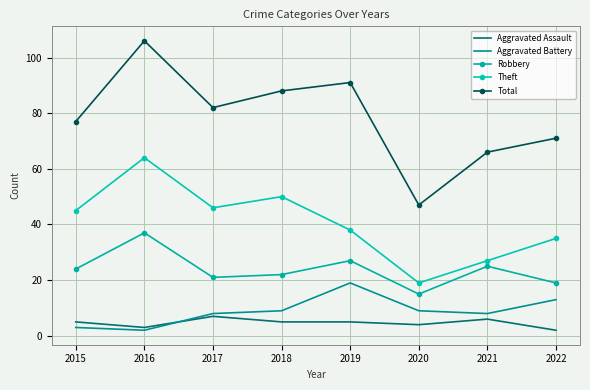

What is the average value of the Aggravated Assault series?

5